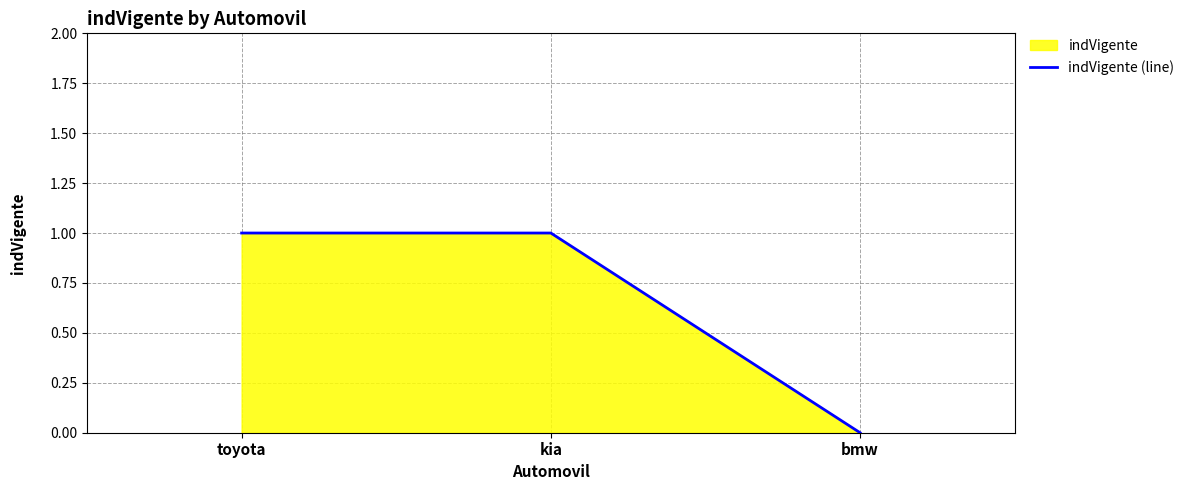

Reading right to left, extract all data points from this chart.

bmw=0	kia=1	toyota=1